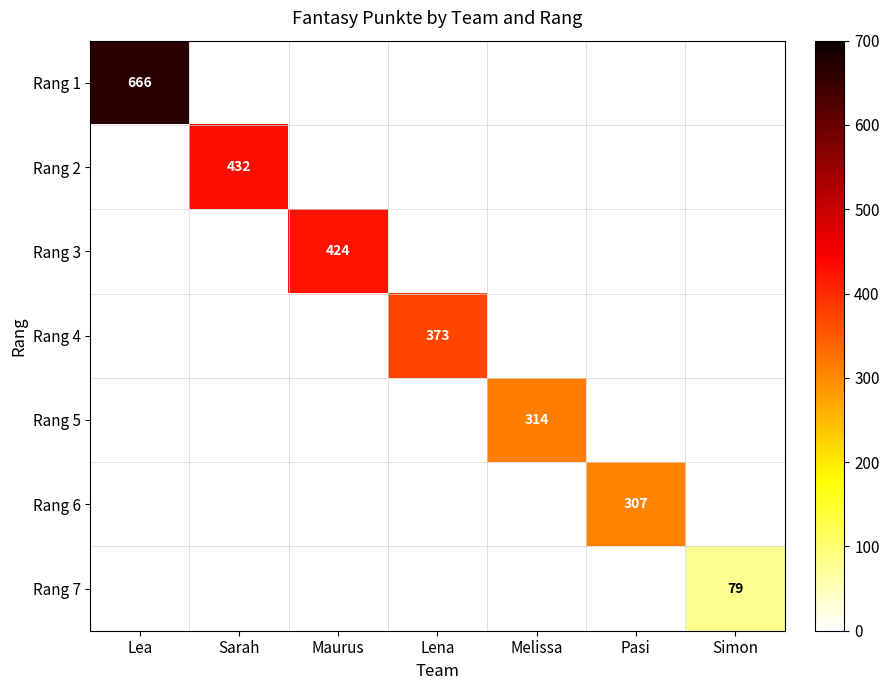

Which series has the largest range (max minus min)?

Rang 1